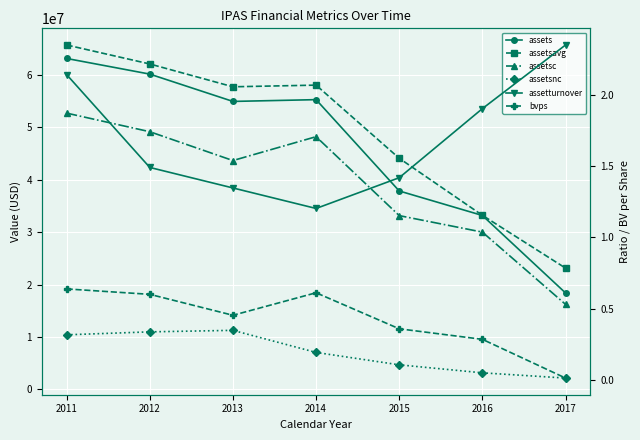

What is the maximum value for assetsavg?

65675500.0